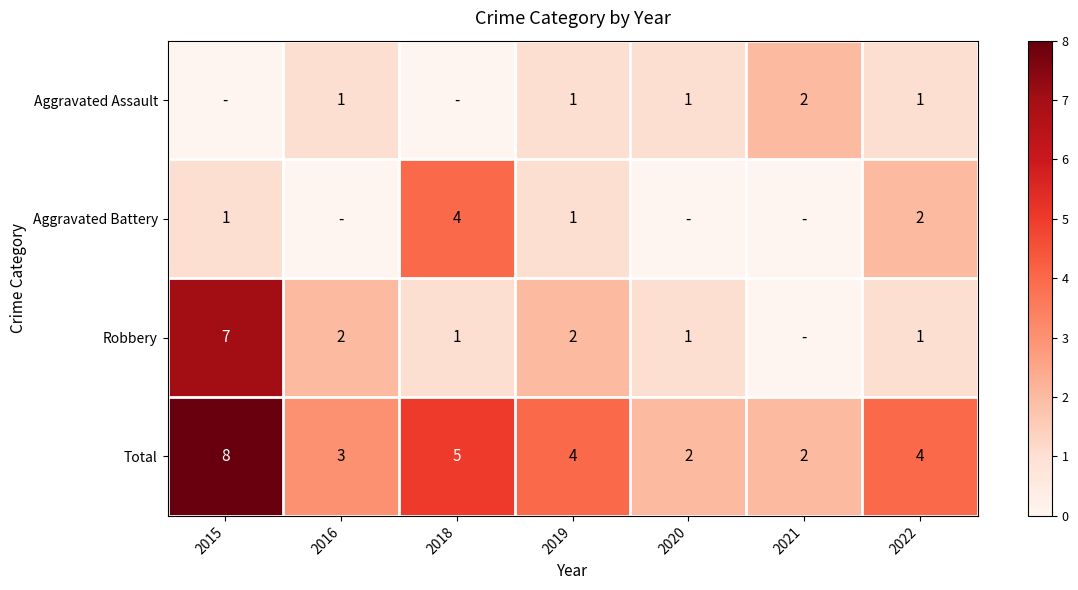

What is the average value of the Total series?

4